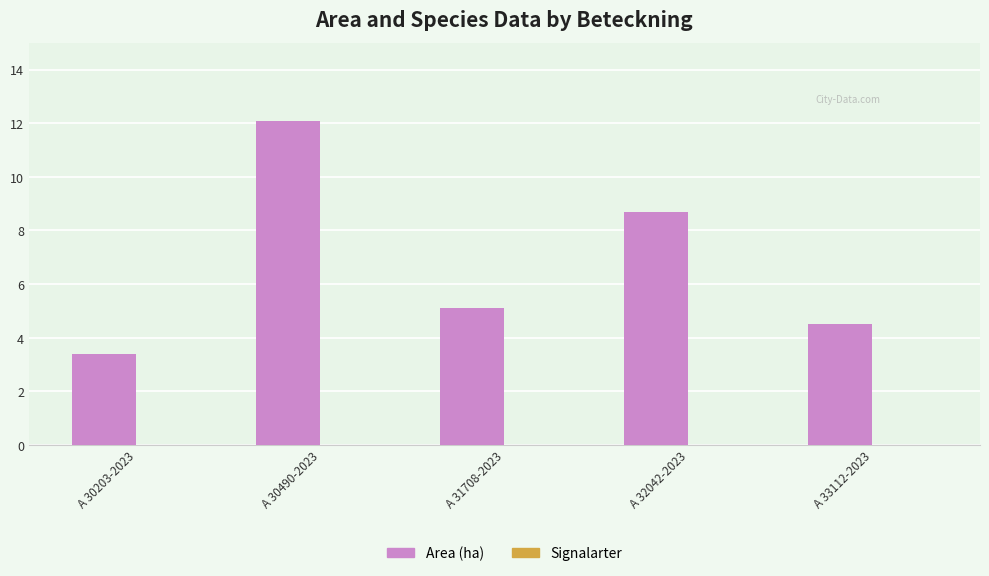

Which has a higher value, A 33112-2023 or A 32042-2023?

A 32042-2023